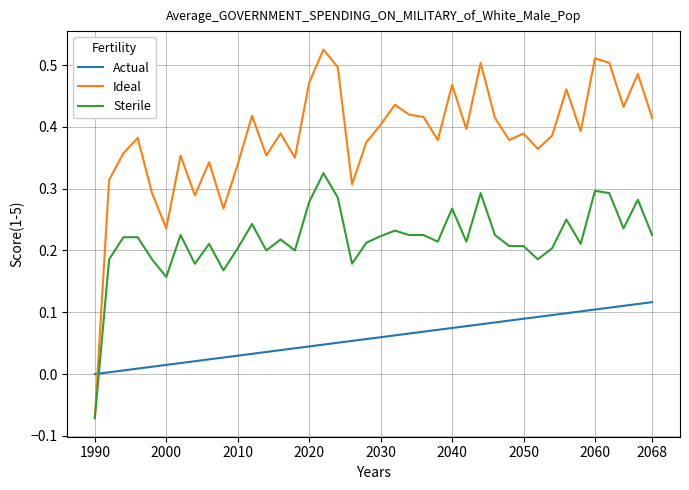

True or false: Actual and Ideal cross at least once.

True